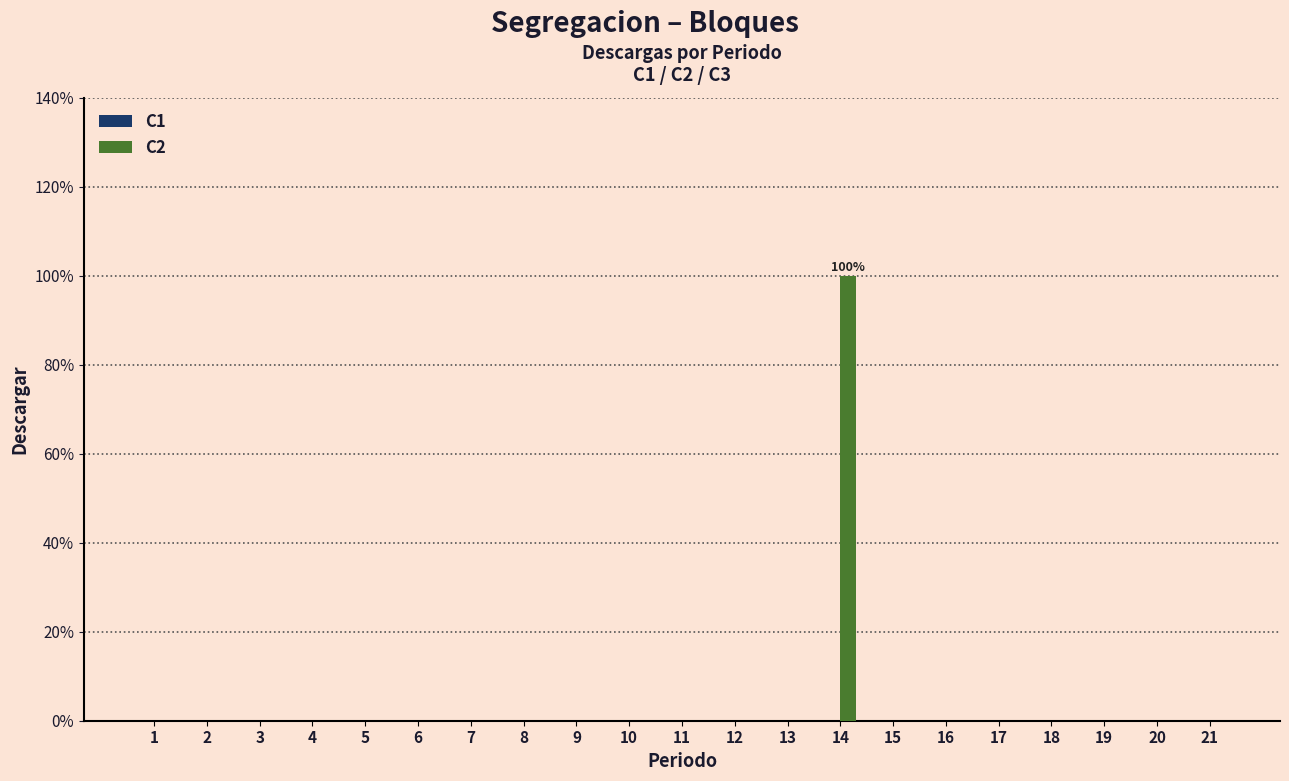

What is the sum of all values?

100